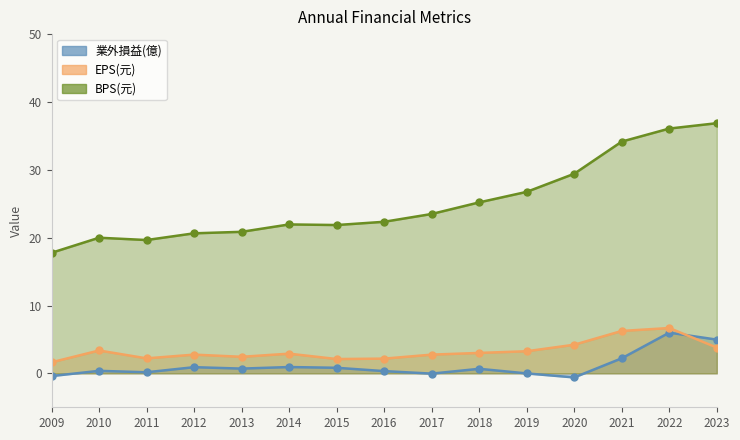

The BPS(元) series shows 7.4 at 2020. True or false?

False